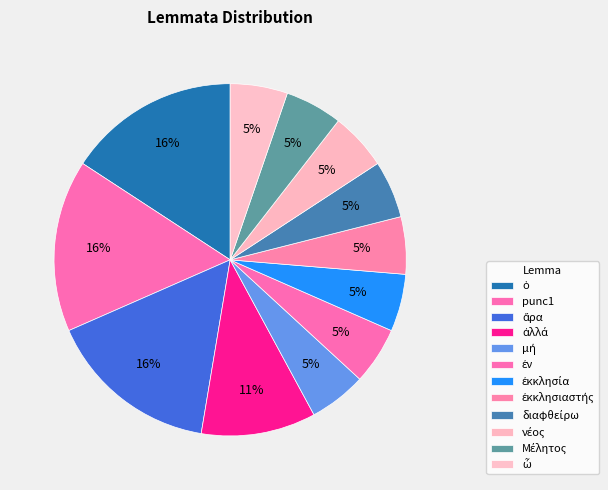

Count the number of slices in the pie.

12